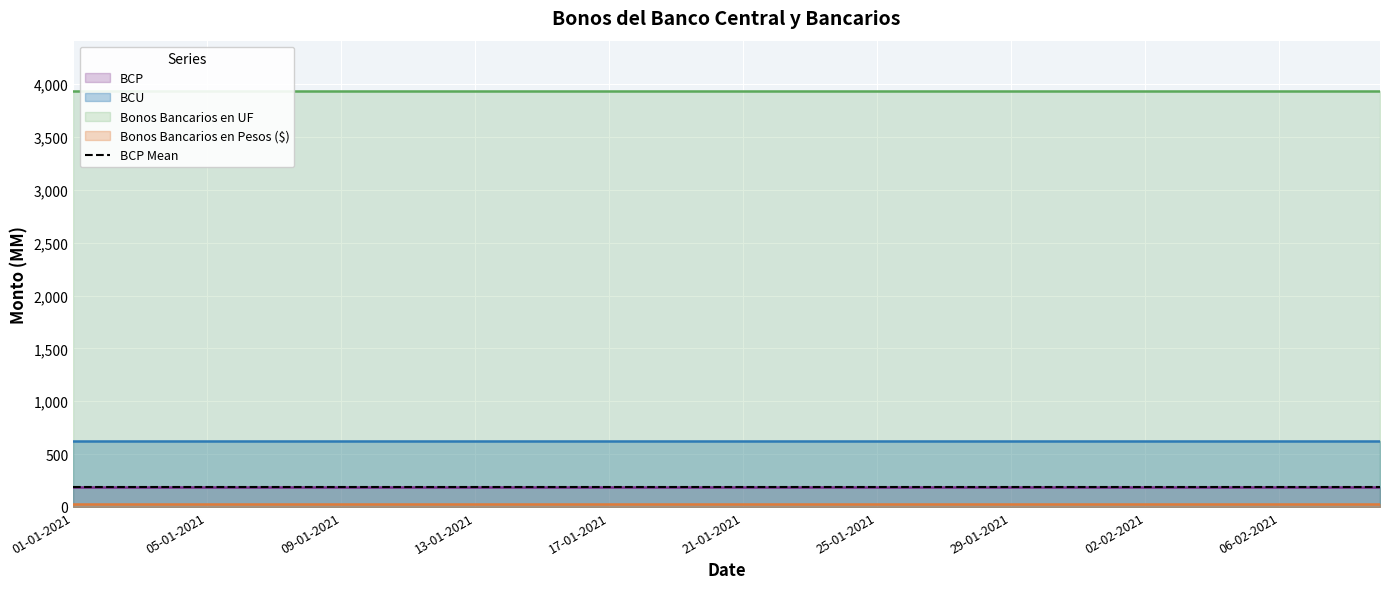

Reading left to right, extract all data points from this chart.

BCP: 187	187	187	187	187	187	187	187	187	187	187	187	187	187	187	187	187	187	187	187	187	187	187	187	187	187	187	187	187	187	187	187	187	187	187	187	187	187	187	187
BCU: 628	628	628	628	628	628	628	628	628	628	628	628	628	628	628	628	628	628	628	628	628	628	628	628	628	628	628	628	628	628	628	628	628	628	628	628	628	628	628	628
Bonos Bancarios en UF: 3940	3940	3940	3940	3940	3940	3940	3940	3940	3940	3940	3940	3940	3940	3940	3940	3940	3940	3940	3940	3940	3940	3940	3940	3940	3940	3940	3940	3940	3940	3940	3940	3940	3940	3940	3940	3940	3940	3940	3940
Bonos Bancarios en Pesos ($): 30	30	30	30	30	30	30	30	30	30	30	30	30	30	30	30	30	30	30	30	30	30	30	30	30	30	30	30	30	30	30	30	30	30	30	30	30	30	30	30